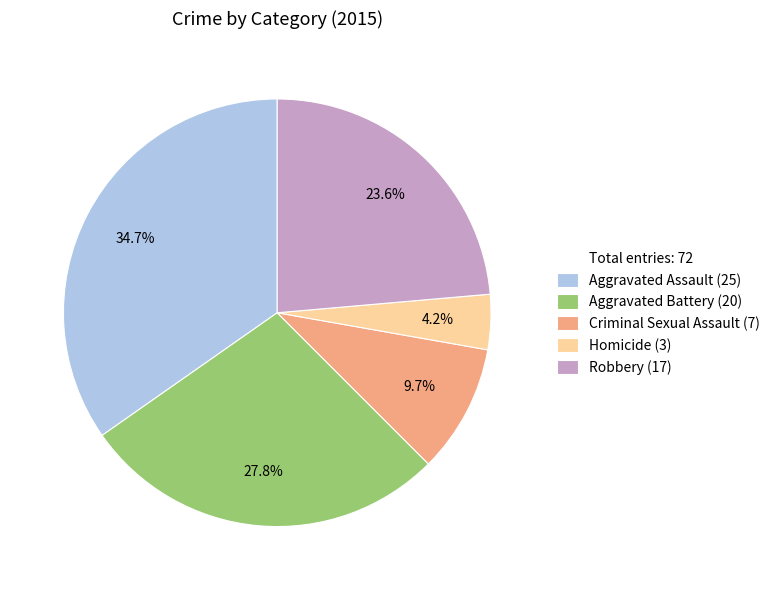

Does any single category account for the majority?

No